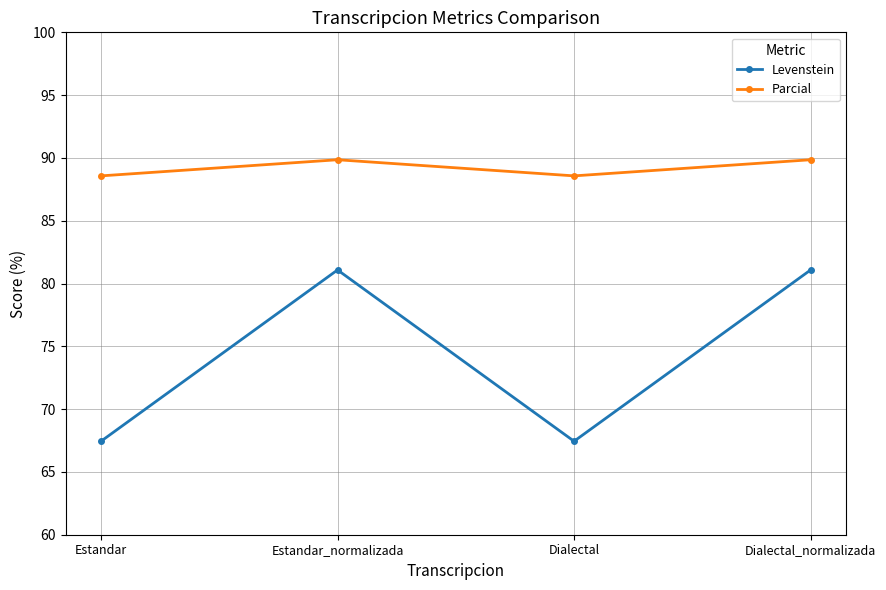

What are all the series names shown in the legend?

Levenstein, Parcial